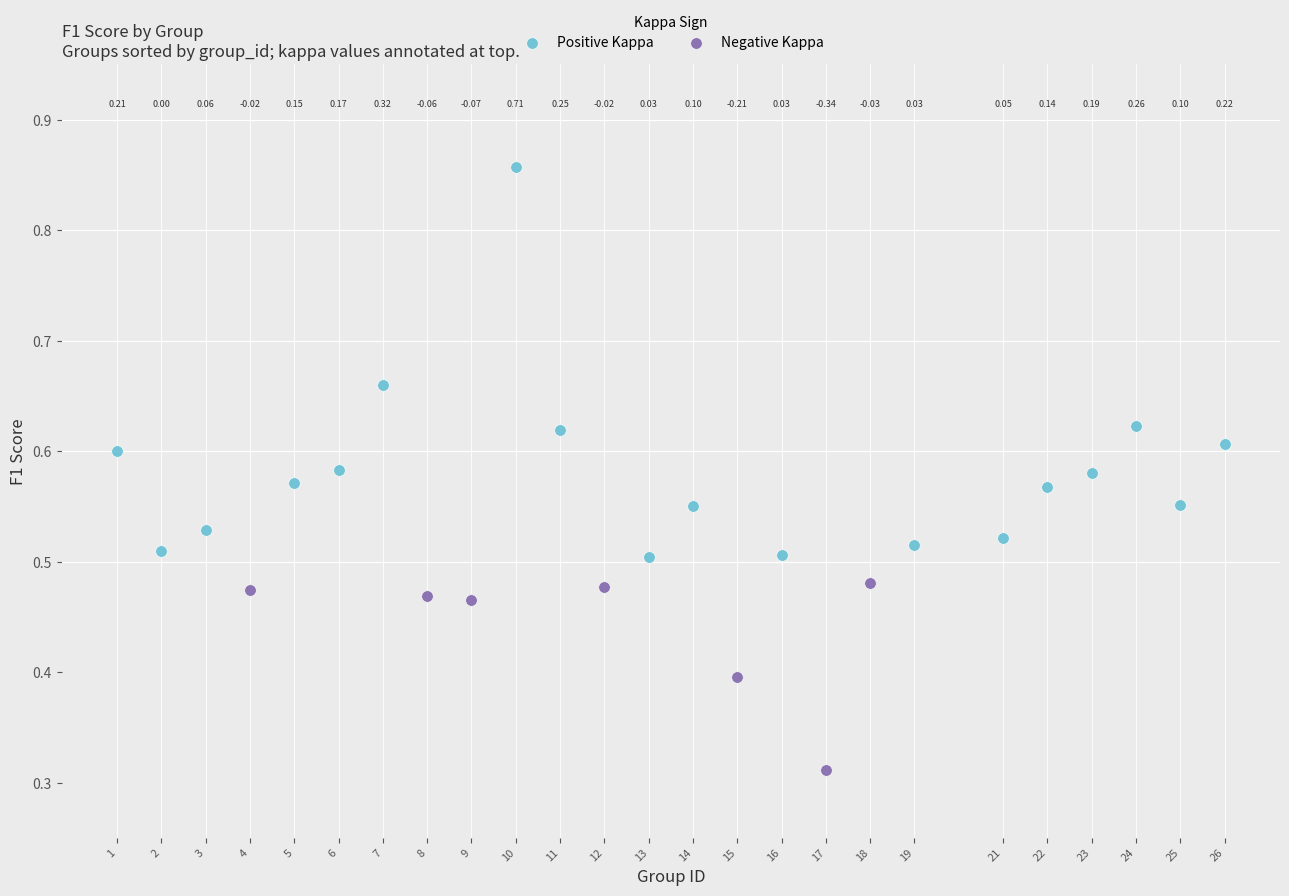

What are all the series names shown in the legend?

Positive Kappa, Negative Kappa